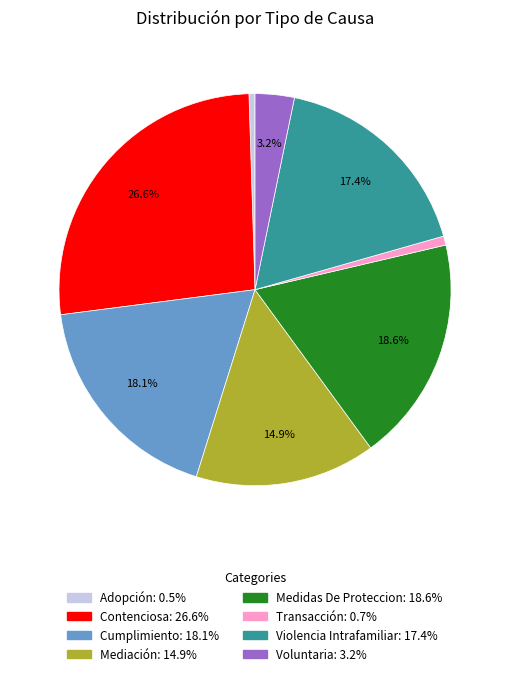

Approximately how many times larger is the value at Voluntaria compared to Transacción?

4.3